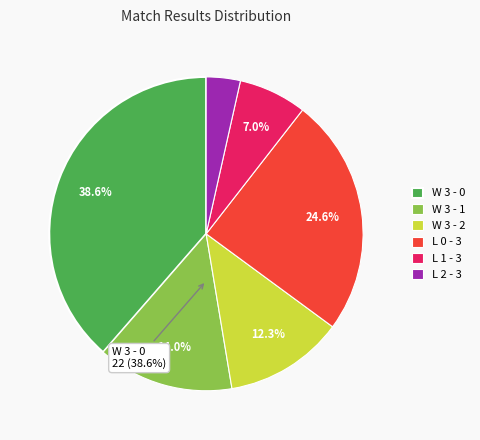

To the nearest percent, what percentage of the pie is W 3 - 0?

39%